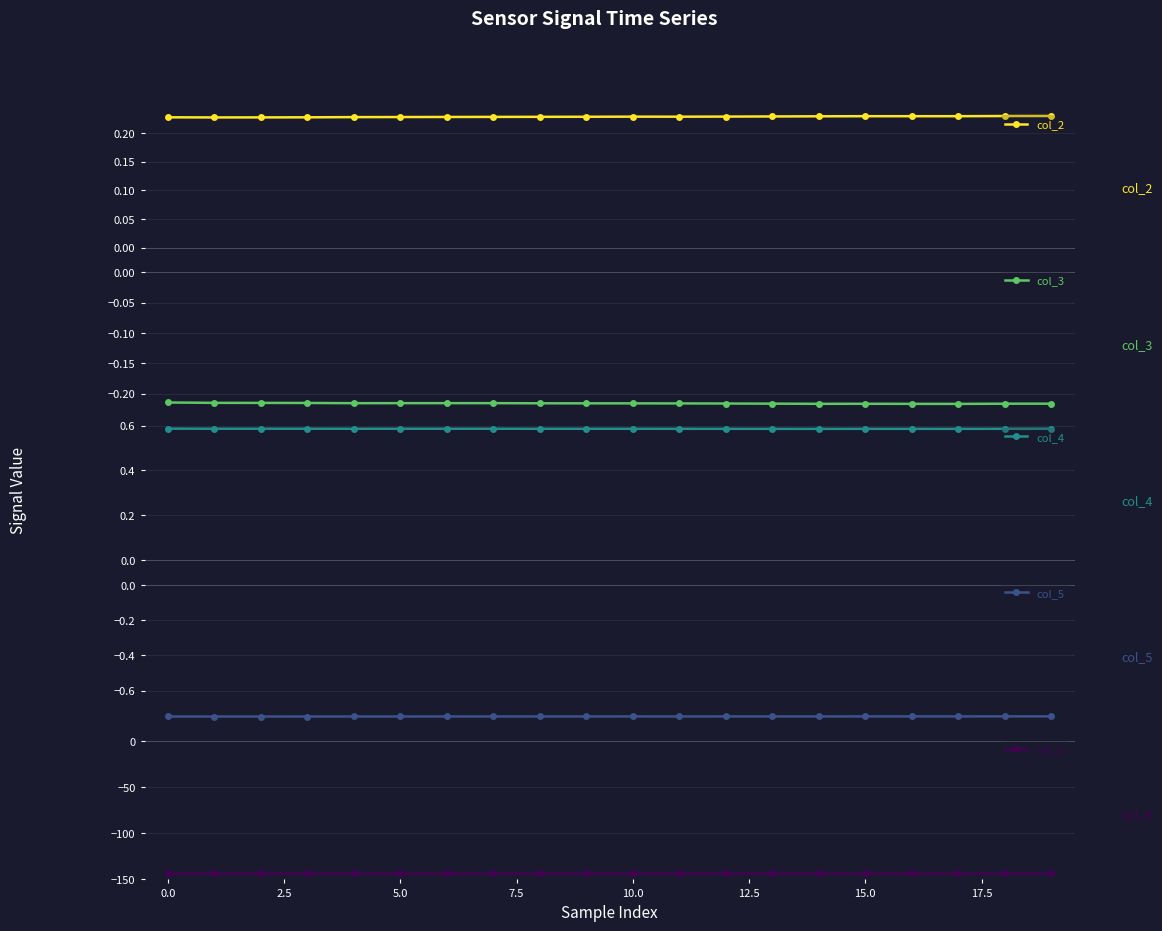

At how many categories does at least one series exceed -39?

20